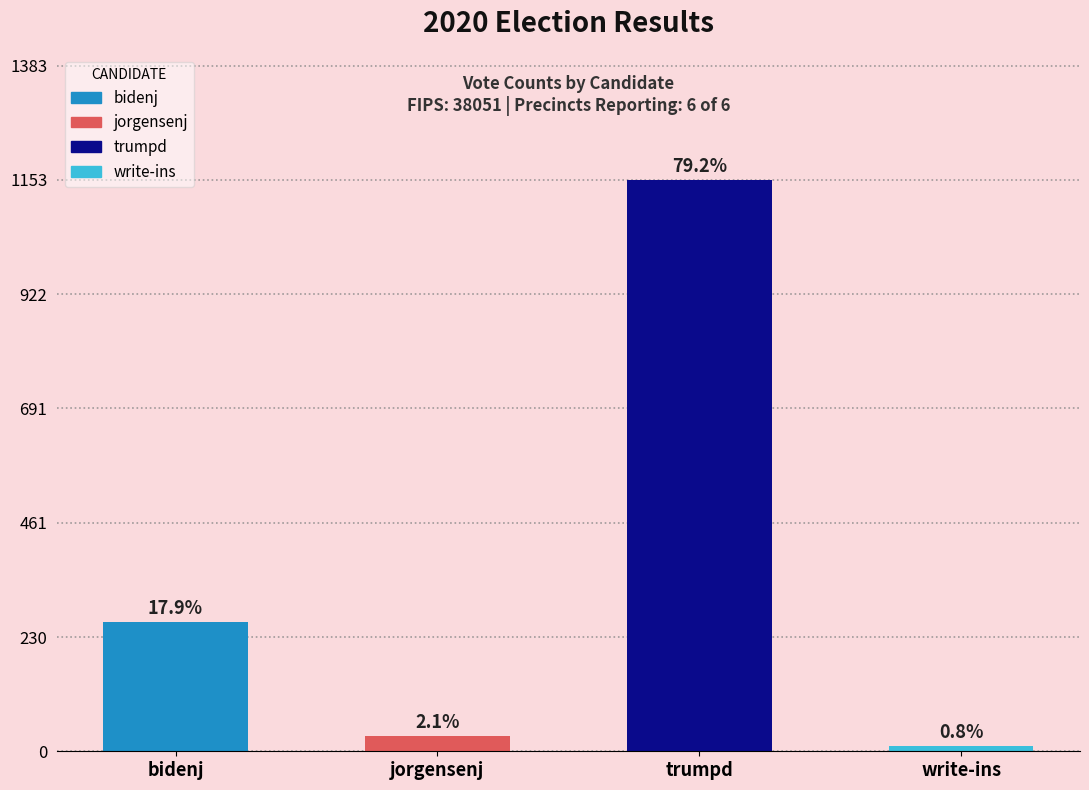

At which label does the data first exceed 261?

trumpd